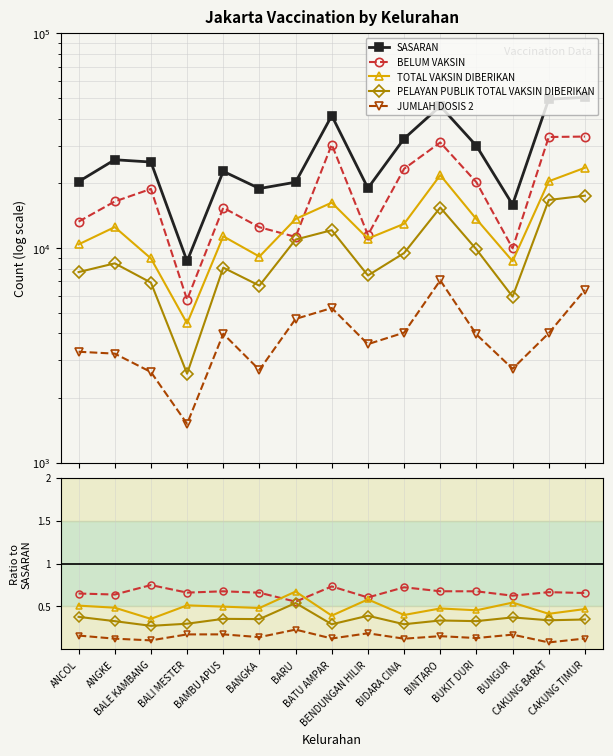

What is the label of the 9th point from the left?

BENDUNGAN HILIR